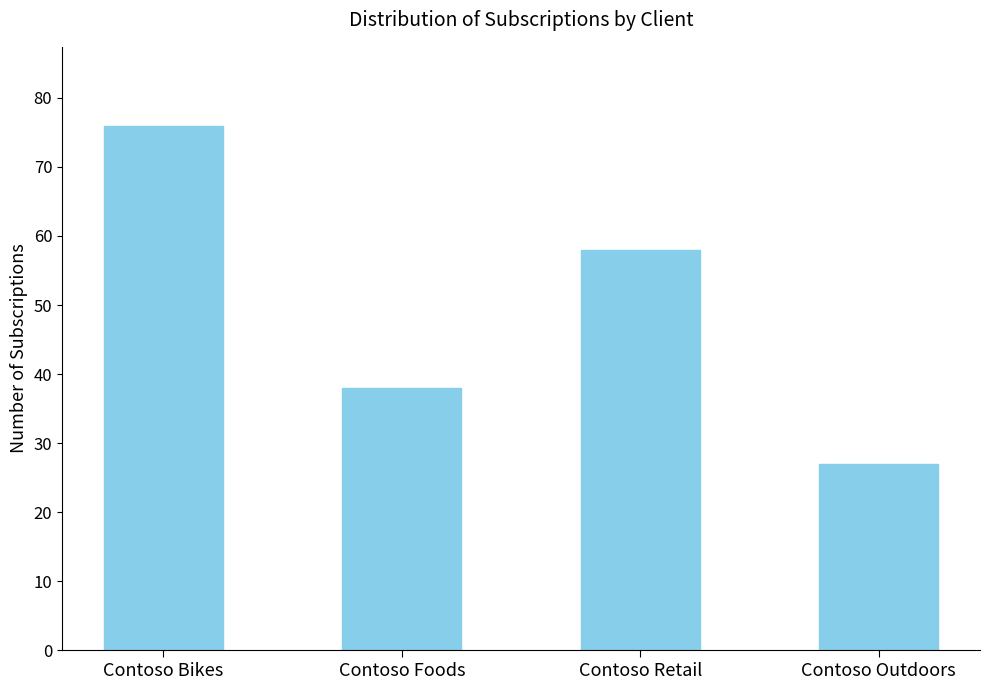

Reading left to right, transcribe all the data shown in this chart.

76	38	58	27